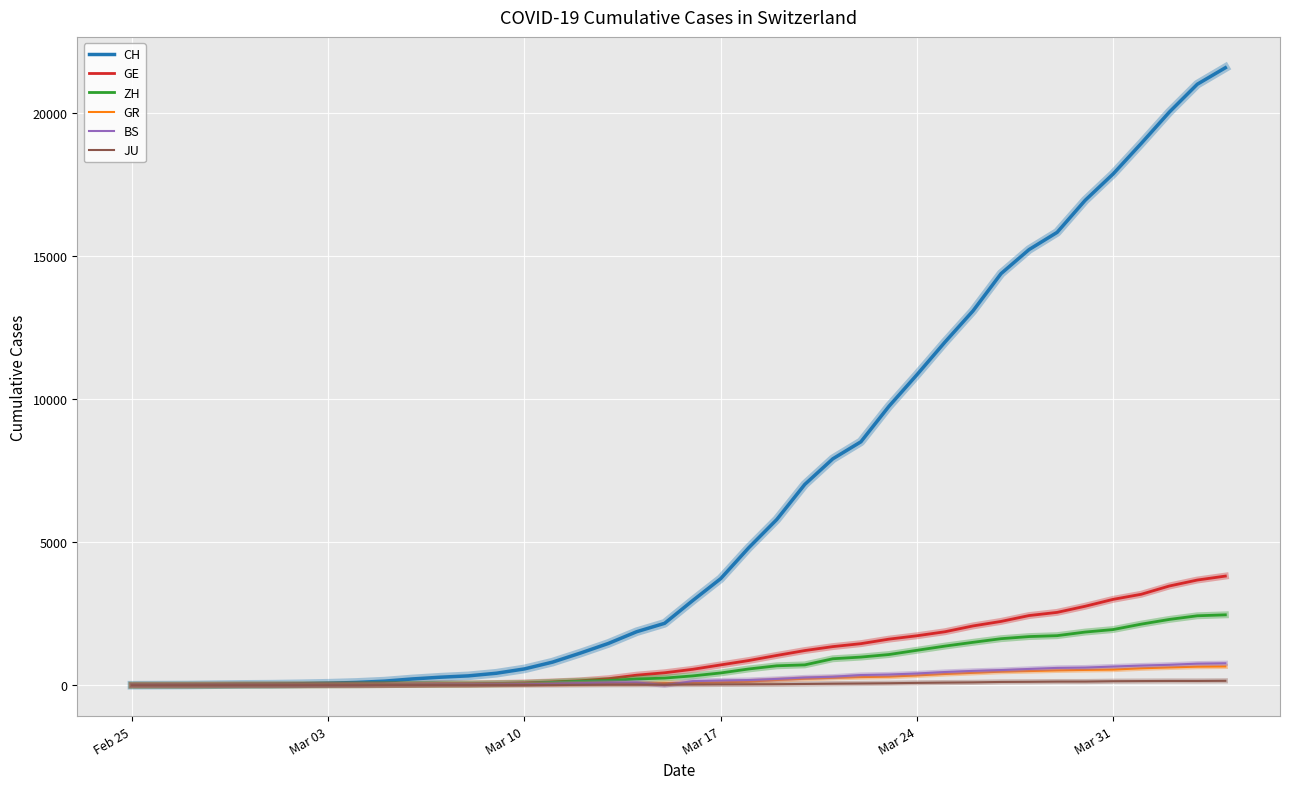

Which series has the largest total across all categories?

CH